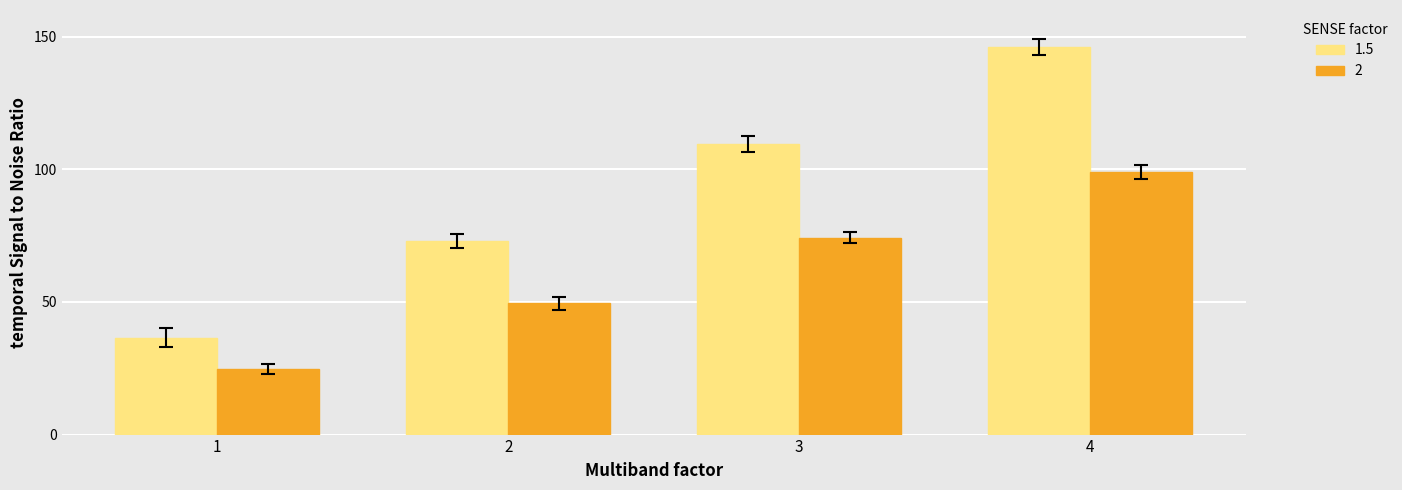

True or false: 2 has a value of 37.5 at 3.

False